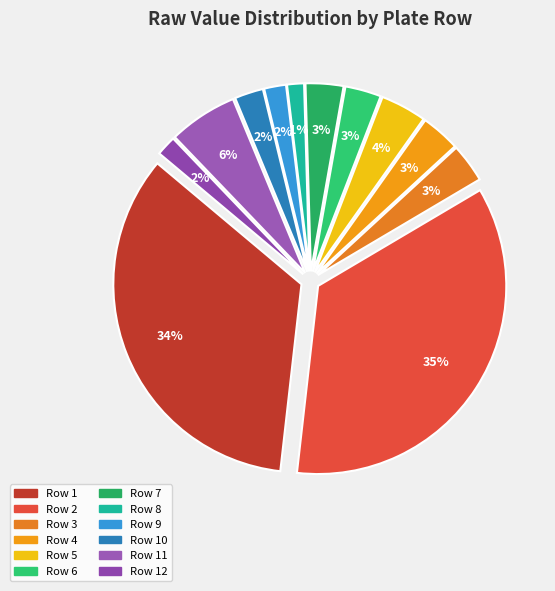

Which slice is the largest?

Row 2